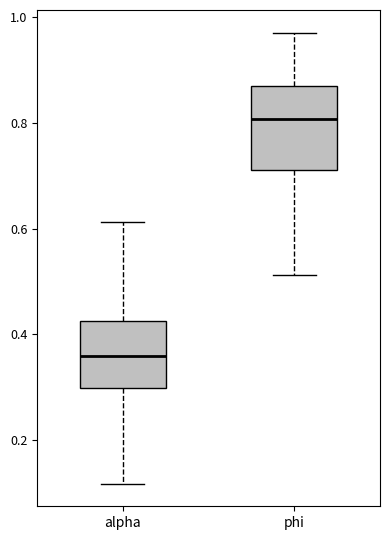

Reading left to right, read every box against the y-axis: the position of its median line, the range the box covers, and the ends of its whiskers. The values are not printed on the chart, so give them approximately, as read against the axis.

alpha: median 0.36, box 0.30 to 0.42, whiskers 0.12 to 0.62
phi: median 0.80, box 0.72 to 0.86, whiskers 0.52 to 0.98